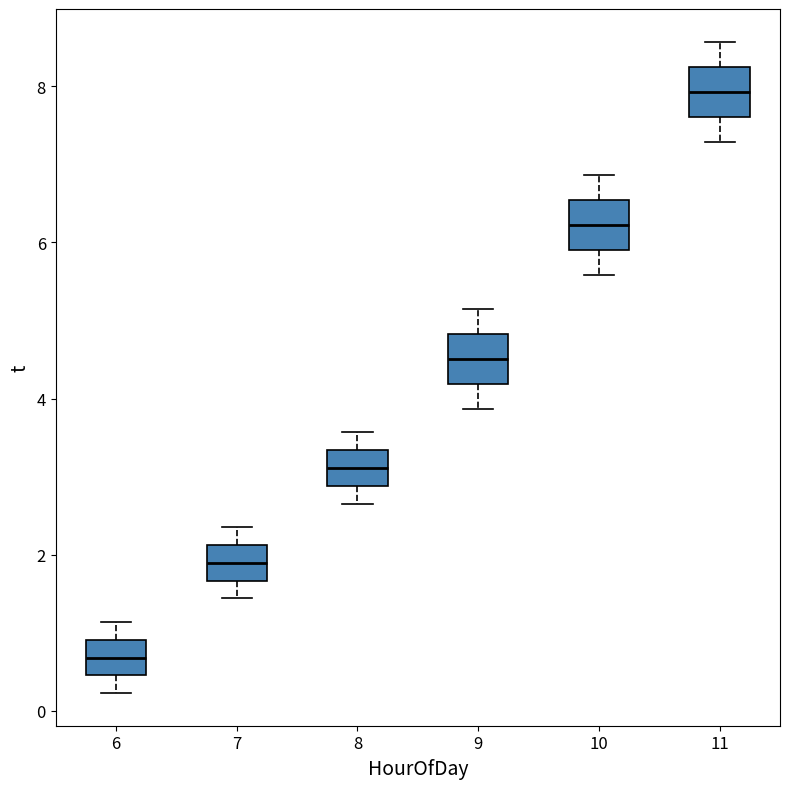

Reading left to right, transcribe this box plot: for each box, give where its median line is, the range the box spans, and where its two whiskers end, as read against the y-axis. The values are not printed on the chart, so give them approximately, as read against the axis.

6: median 0.6, box 0.4 to 1.0, whiskers 0.2 to 1.2
7: median 1.8, box 1.6 to 2.2, whiskers 1.4 to 2.4
8: median 3.2, box 2.8 to 3.4, whiskers 2.6 to 3.6
9: median 4.6, box 4.2 to 4.8, whiskers 3.8 to 5.2
10: median 6.2, box 6.0 to 6.6, whiskers 5.6 to 6.8
11: median 8.0, box 7.6 to 8.2, whiskers 7.2 to 8.6